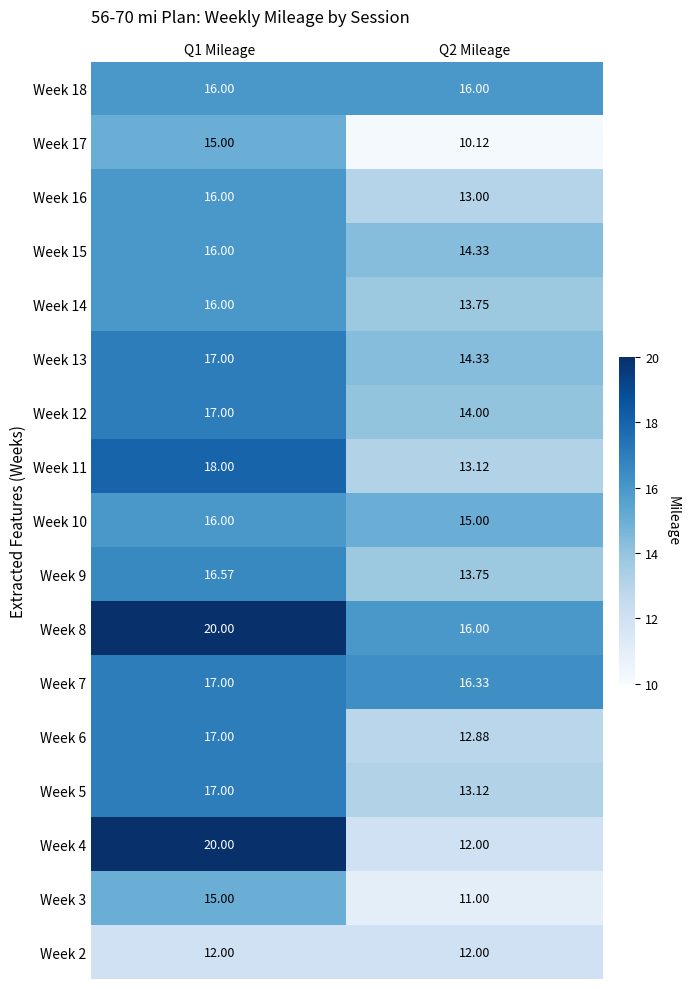

What is the spread (max minus min) of values at Q1 Mileage?

8.0